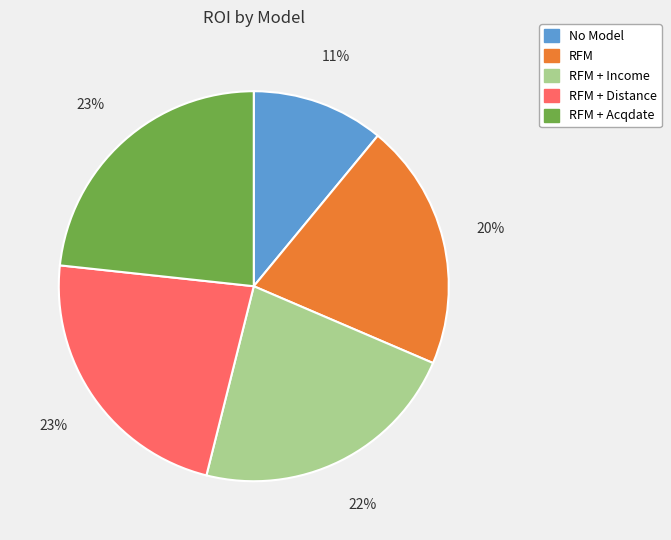

True or false: RFM + Distance accounts for 9% of the total.

False